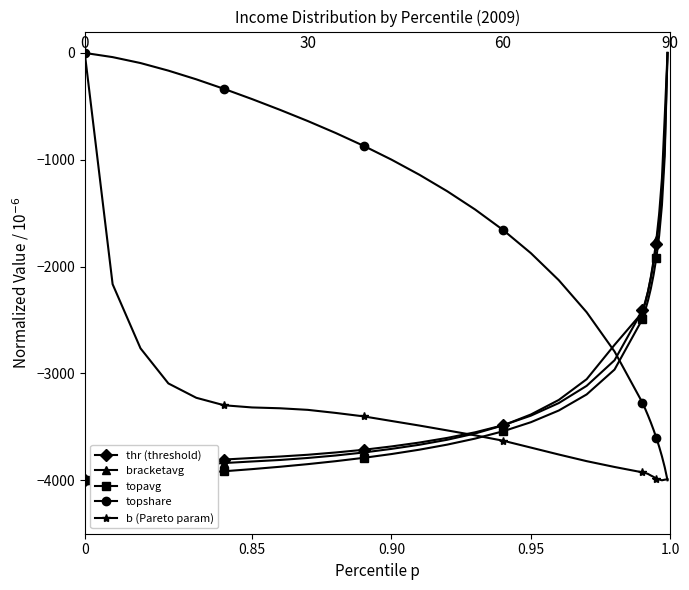

What is the value of the bracketavg point at the 26th from the left?

-1747.4